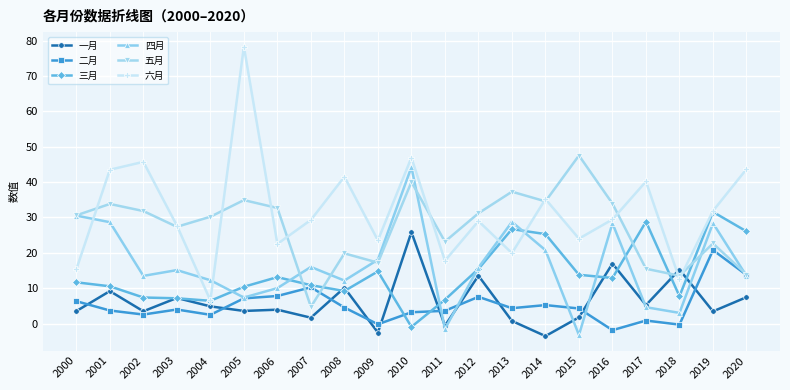

True or false: 二月 and 六月 cross at least once.

False